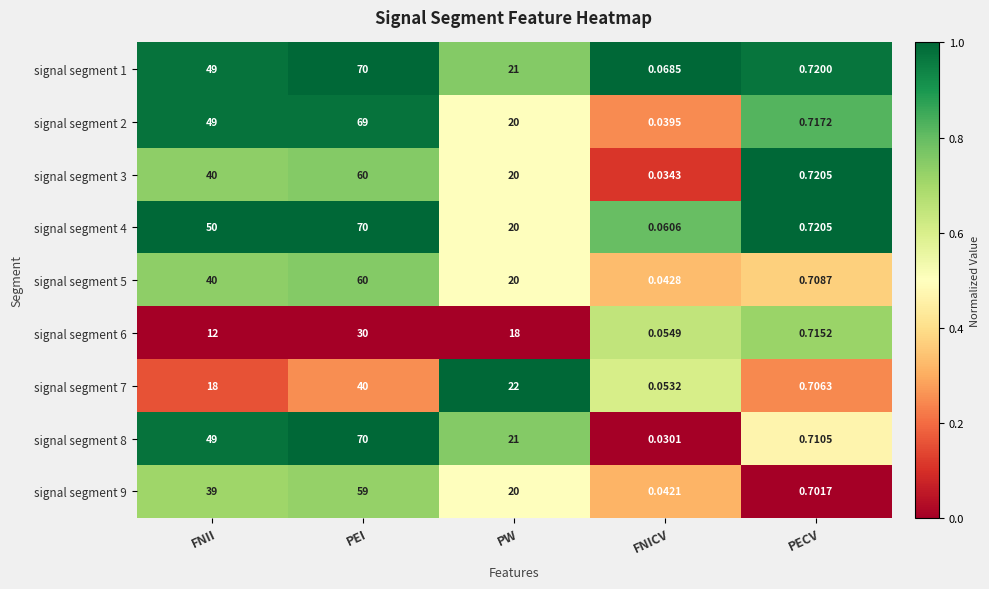

Which category has the highest value in the signal segment 3 series?

PEI